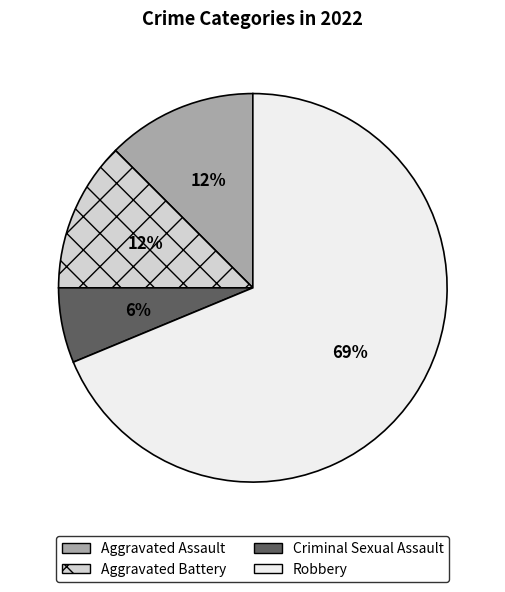

Count the number of slices in the pie.

4